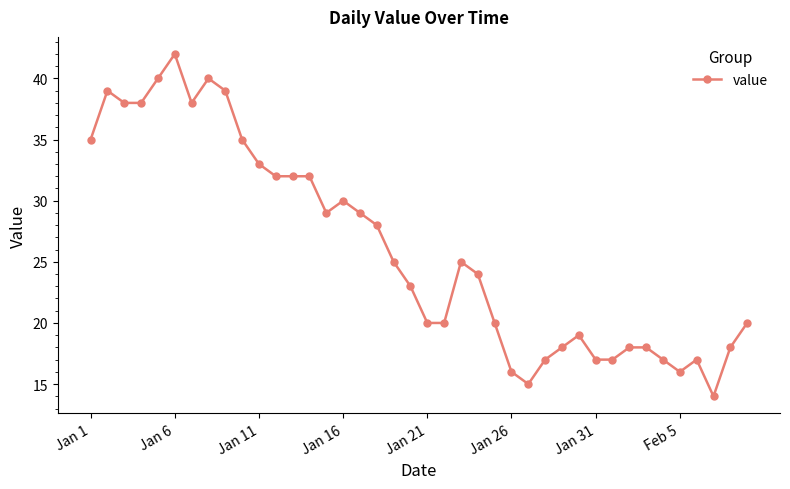

What is the greatest value displayed?

42